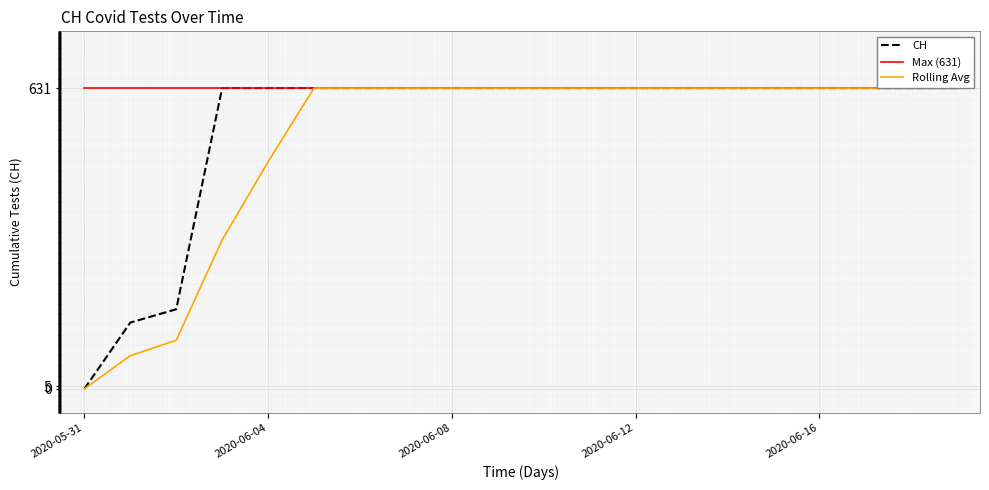

What is the maximum value for Max (631)?

631.0